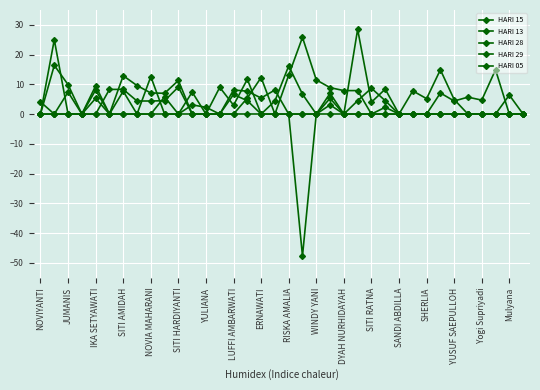

How many lines are shown in the chart?

5